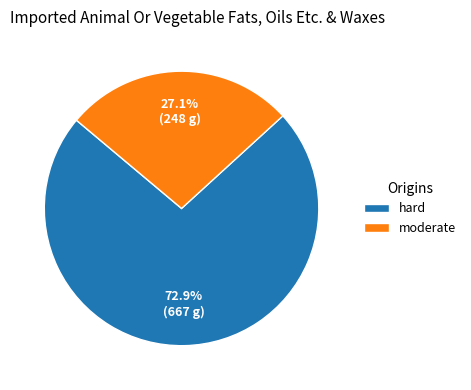

To the nearest percent, what portion does moderate represent?

27%